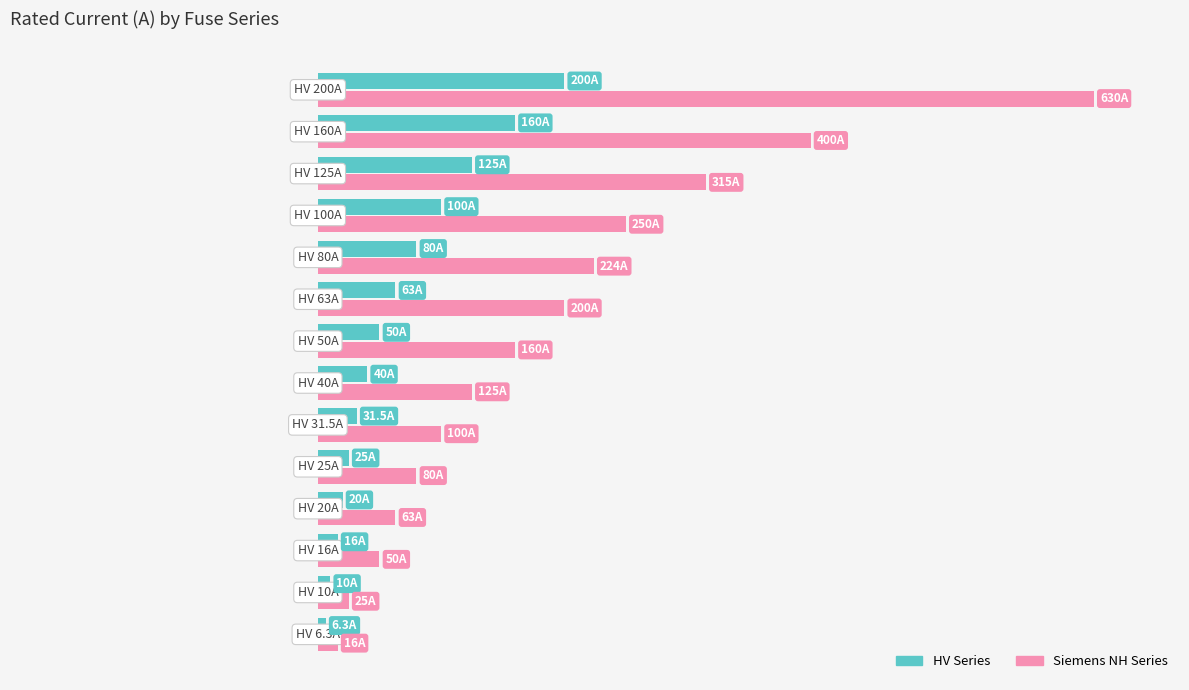

What are all the series names shown in the legend?

HV Series, Siemens NH Series